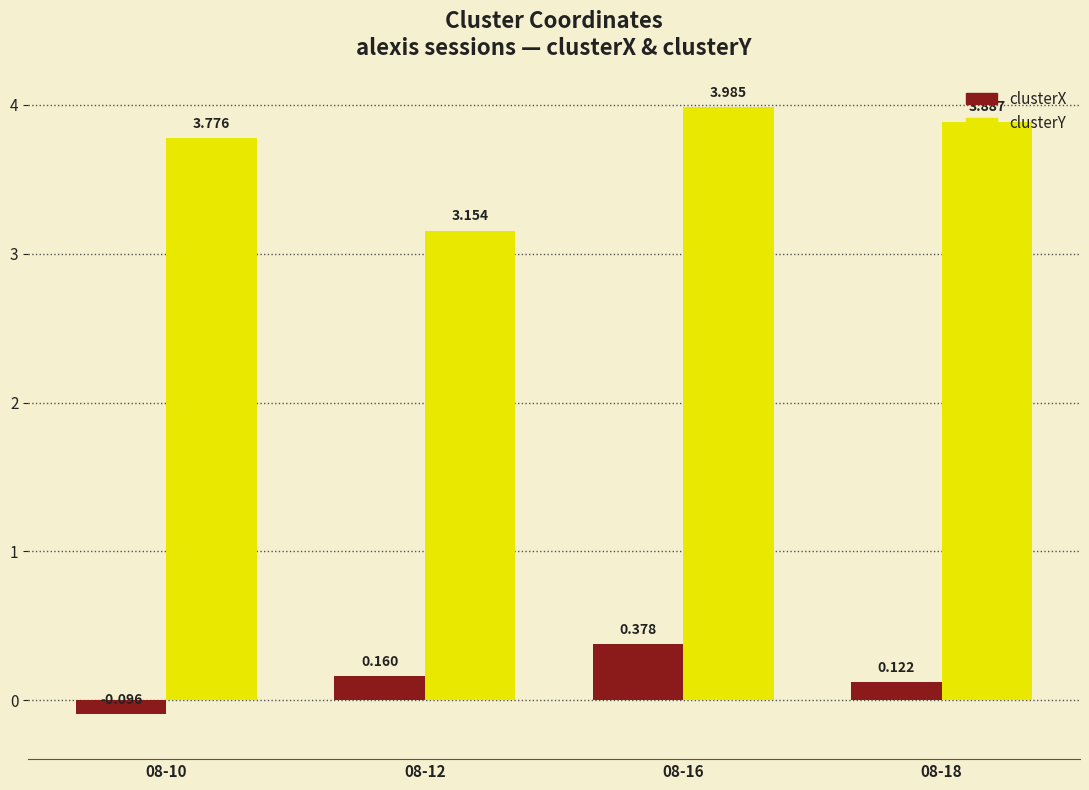

List the series in order of their overall mean, lowest first.

clusterX, clusterY